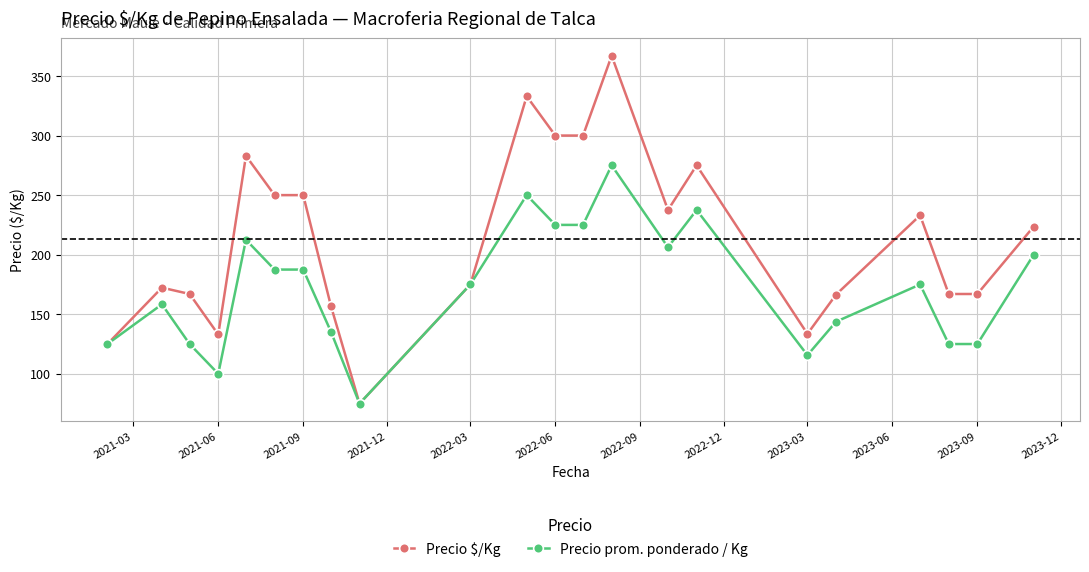

What are all the series names shown in the legend?

Precio $/Kg, Precio prom. ponderado / Kg